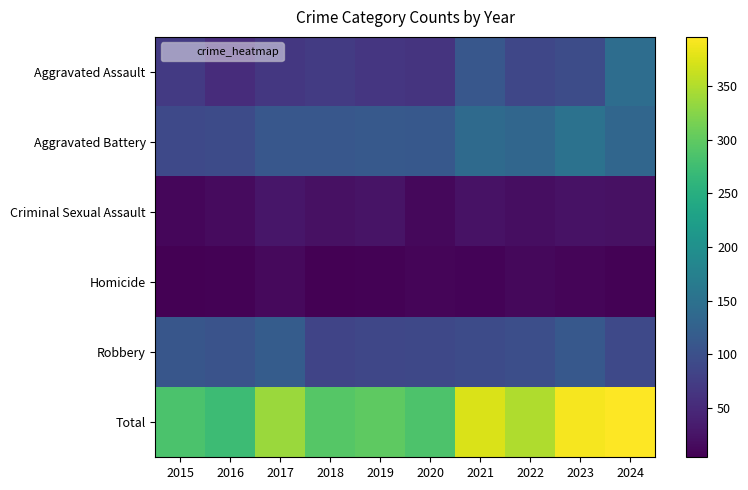

List the series in order of their peak value, lowest first.

Homicide, Criminal Sexual Assault, Robbery, Aggravated Assault, Aggravated Battery, Total